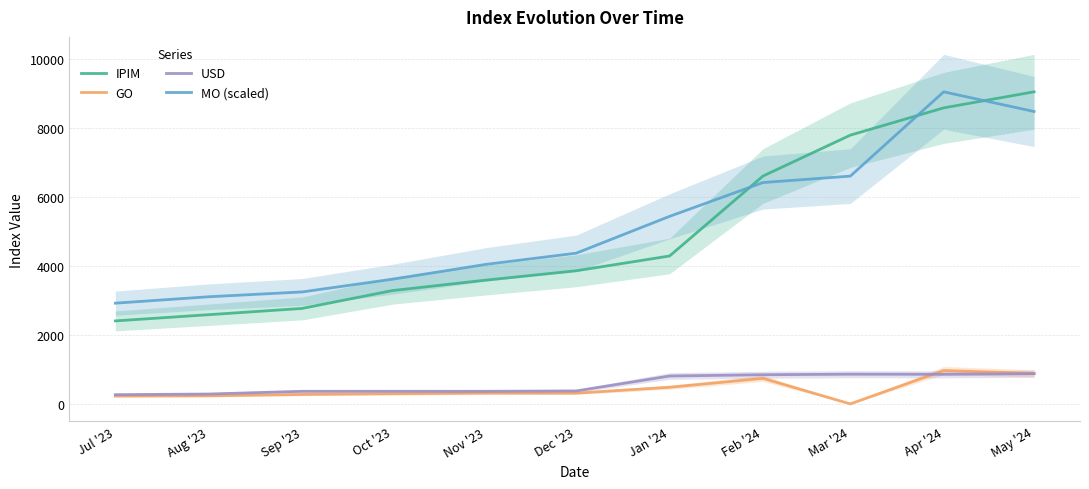

Rank the categories by USD value from lowest to highest.

Jul '23, Aug '23, Sep '23, Oct '23, Nov '23, Dec '23, Jan '24, Feb '24, Apr '24, Mar '24, May '24